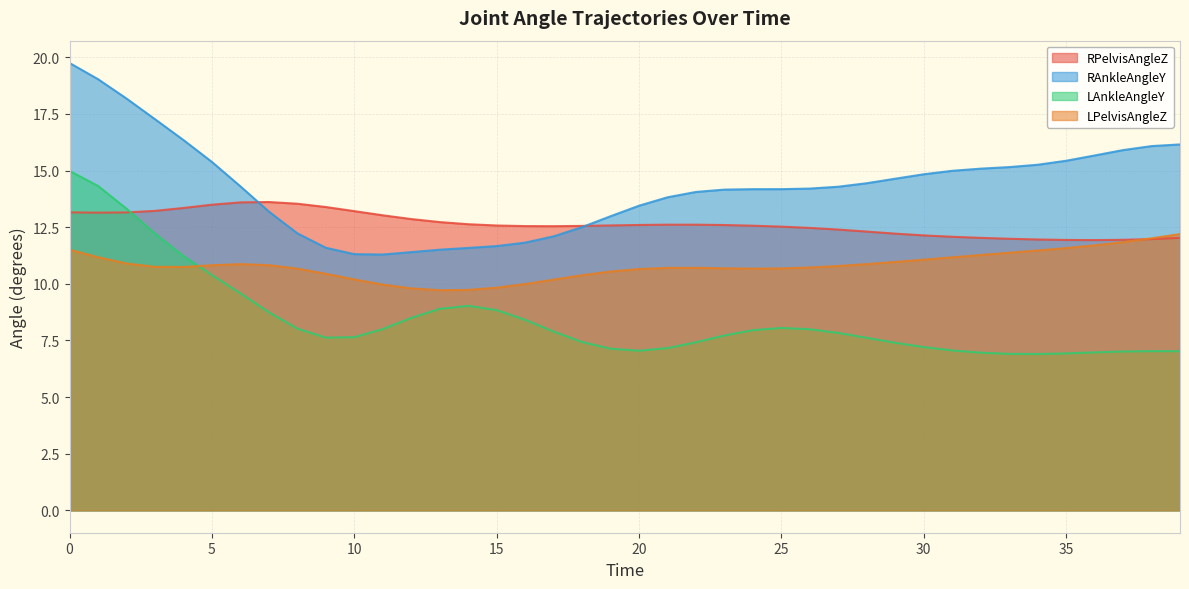

Is the value of RPelvisAngleZ at 11 greater than the value of LPelvisAngleZ at 11?

Yes